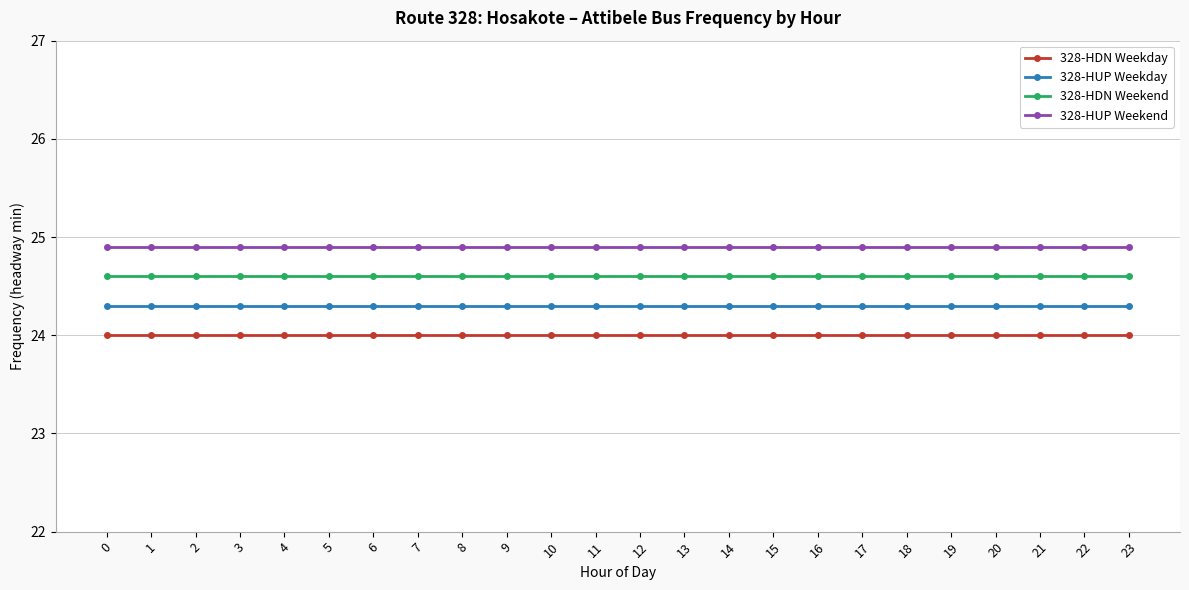

What is the value of the 328-HDN Weekday point at the 4th from the left?

24.0